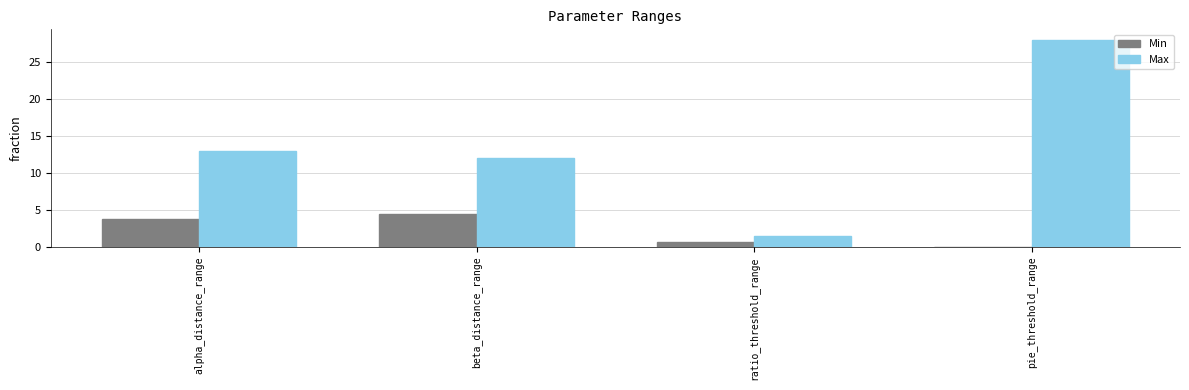

Which series has the largest total across all categories?

Max